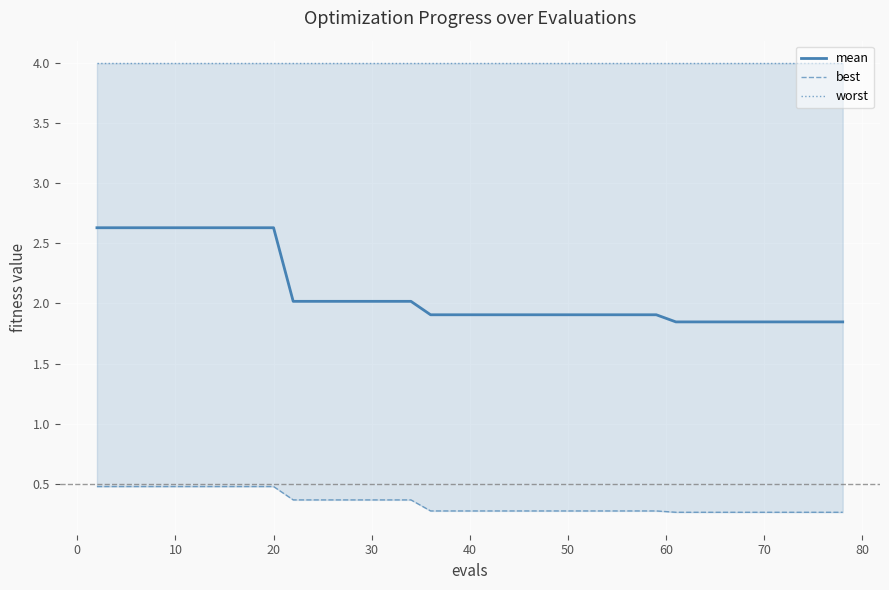

True or false: mean has more than 1 points higher than both neighbors.

False